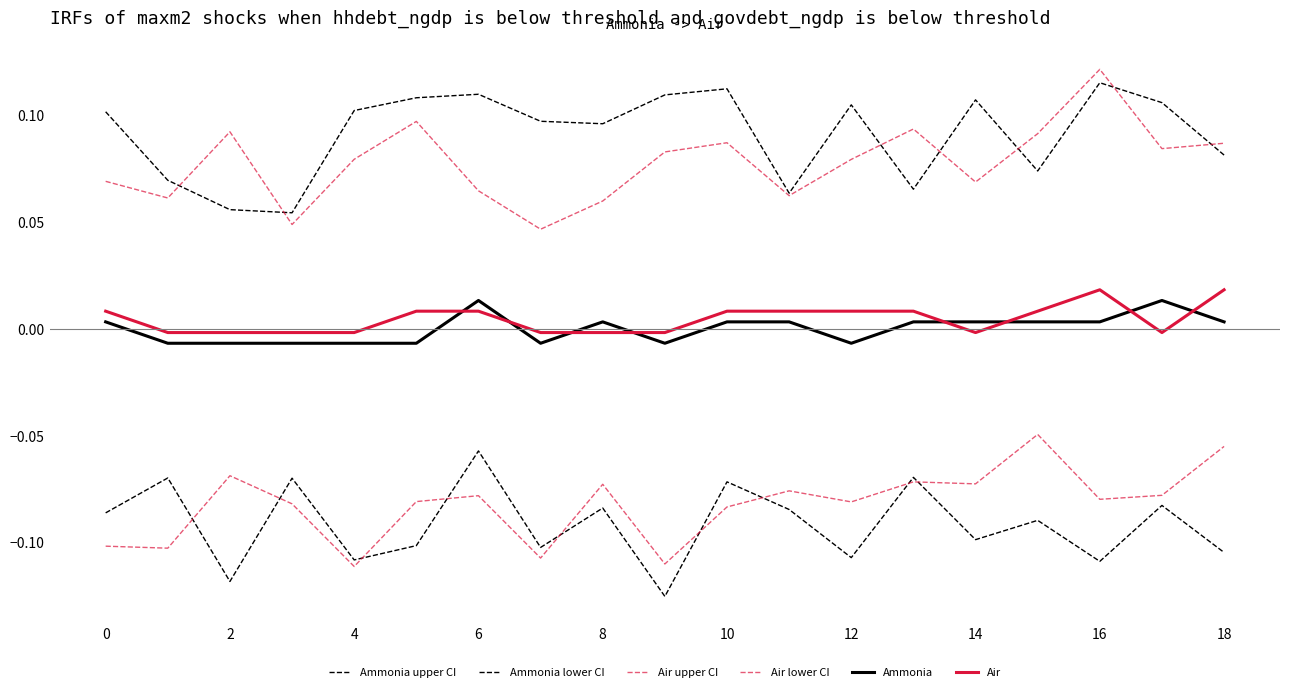

What is the label of the 14th point from the left?

13